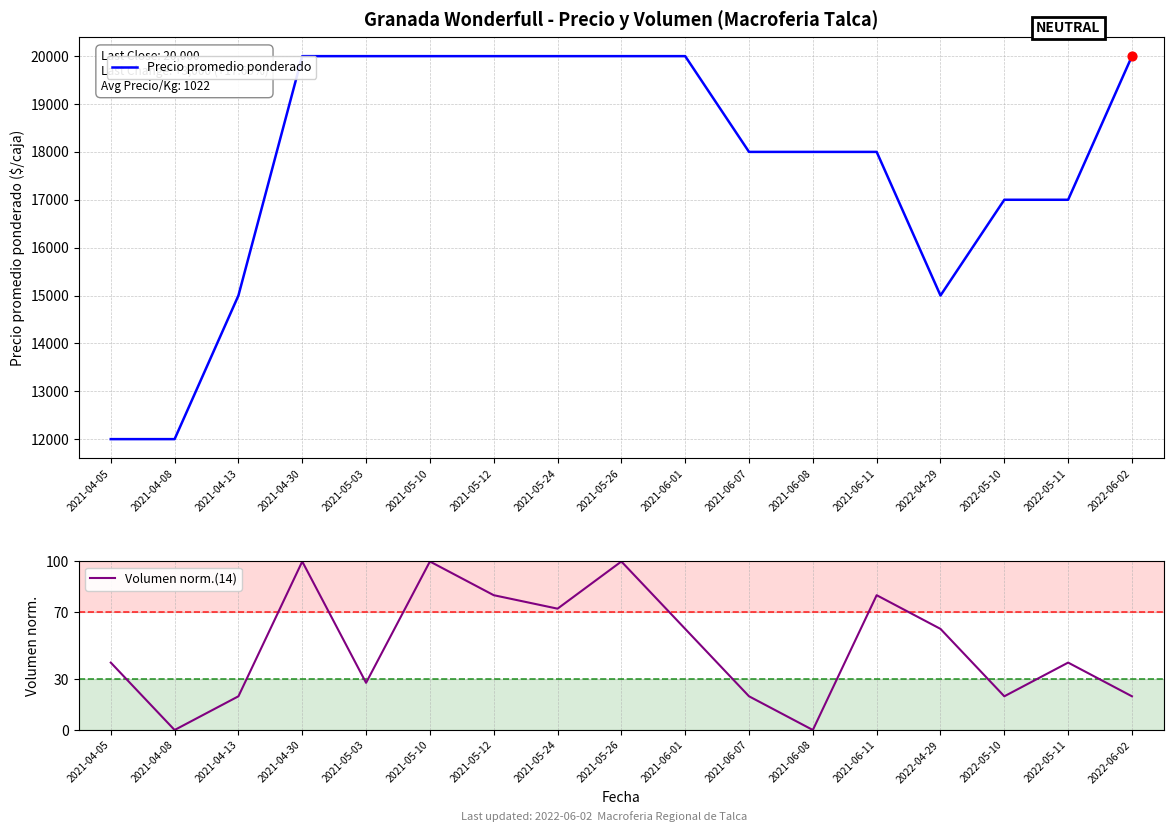

What are all the series names shown in the legend?

Precio promedio ponderado, Volumen norm.(14)